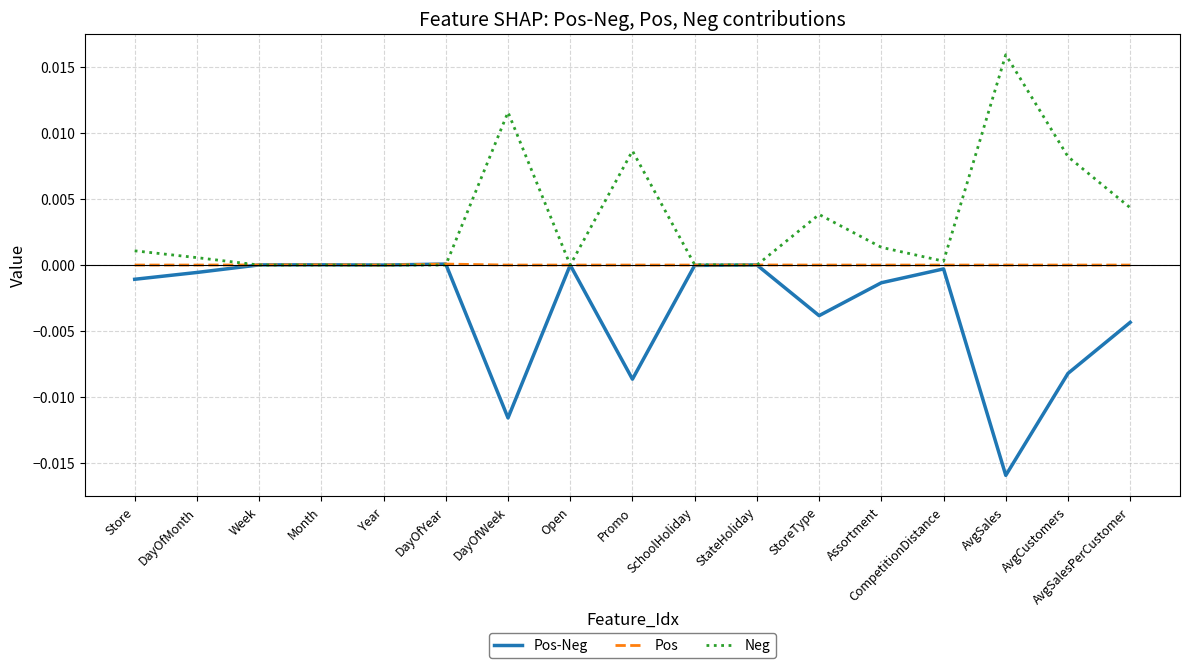

What are all the series names shown in the legend?

Pos-Neg, Pos, Neg